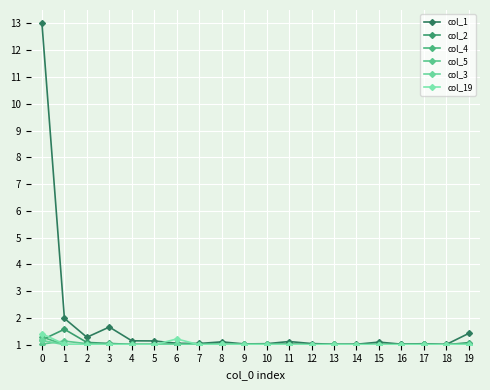

Which category has the highest value across all series?

0